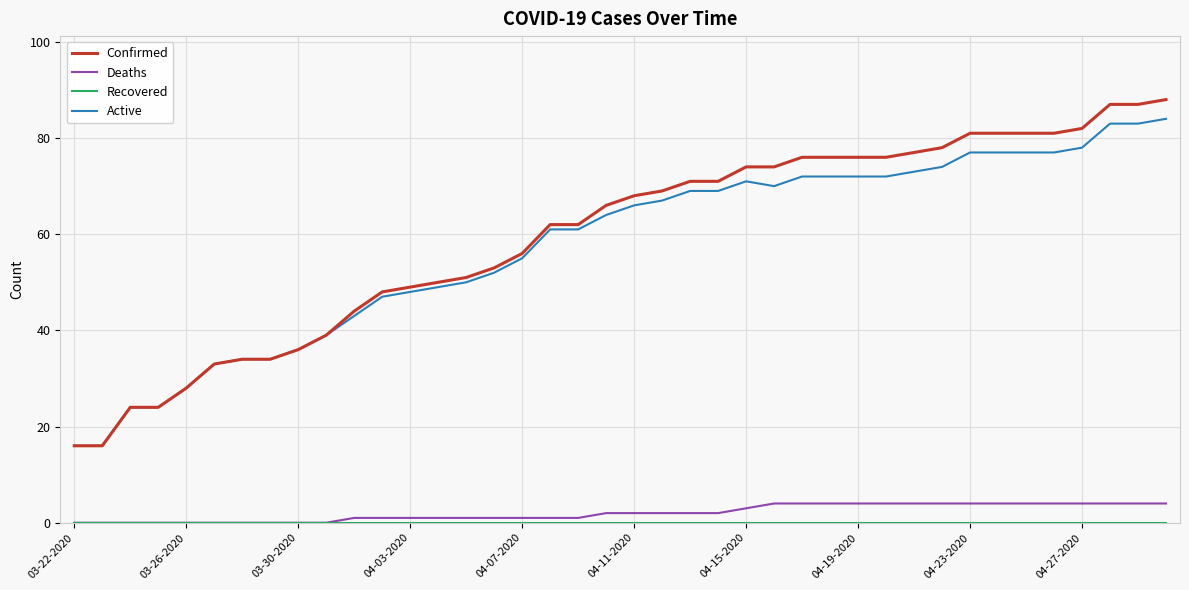

Which series has the largest range (max minus min)?

Confirmed